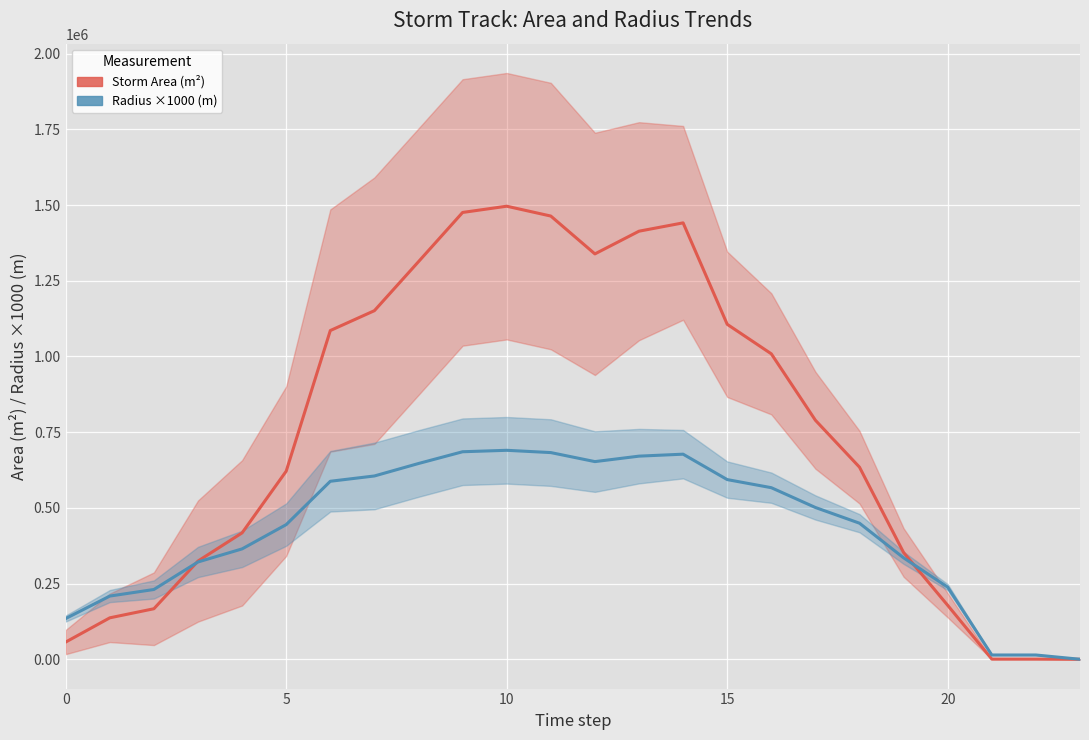

Rank the series by their maximum value, from highest to lowest.

Storm Area (m²), Radius ×1000 (m)